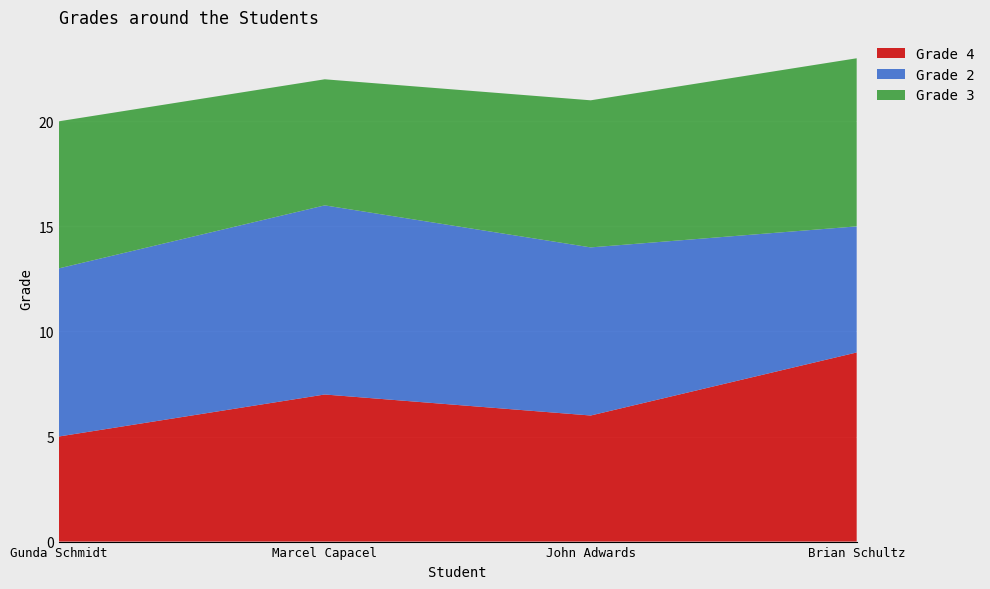

Reading right to left, extract all data points from this chart.

Grade 4: Brian Schultz=9	John Adwards=6	Marcel Capacel=7	Gunda Schmidt=5
Grade 2: Brian Schultz=6	John Adwards=8	Marcel Capacel=9	Gunda Schmidt=8
Grade 3: Brian Schultz=8	John Adwards=7	Marcel Capacel=6	Gunda Schmidt=7